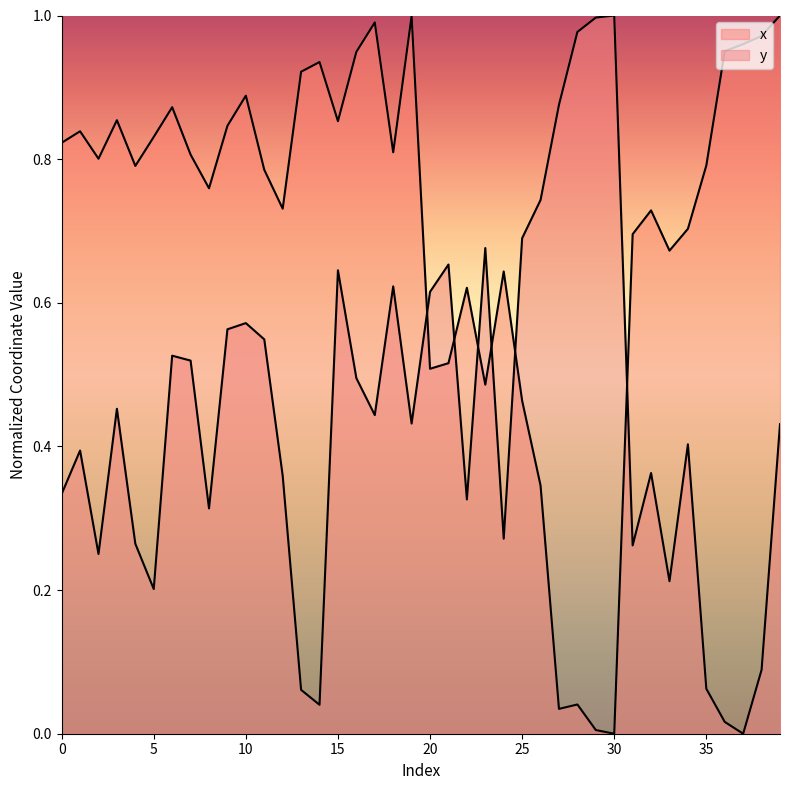

Does the chart have visible grid lines?

No